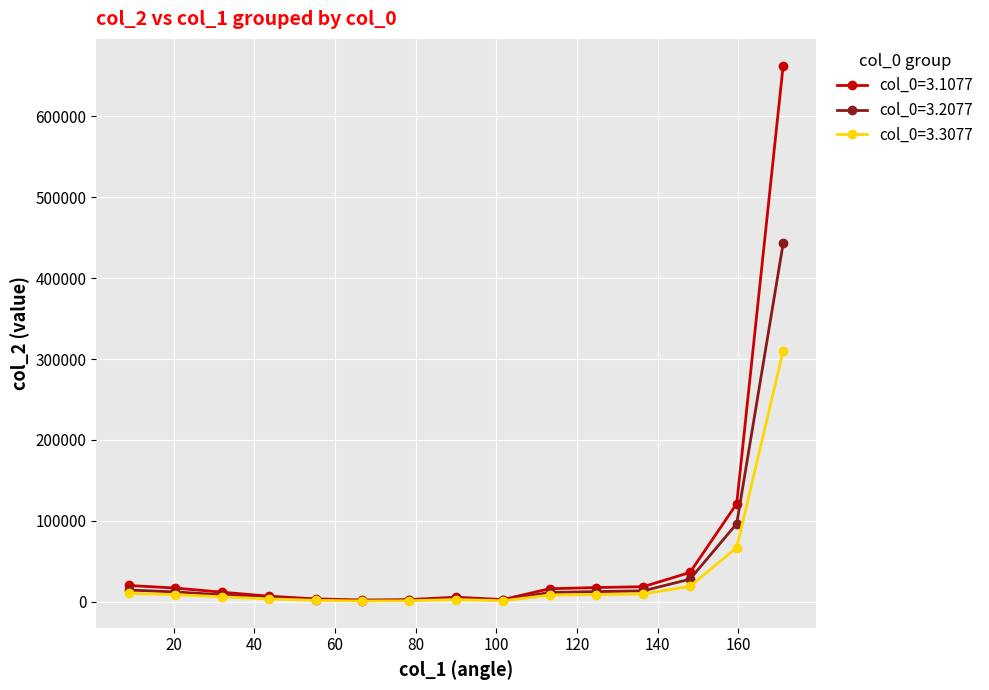

Which series has the largest range (max minus min)?

col_0=3.1077